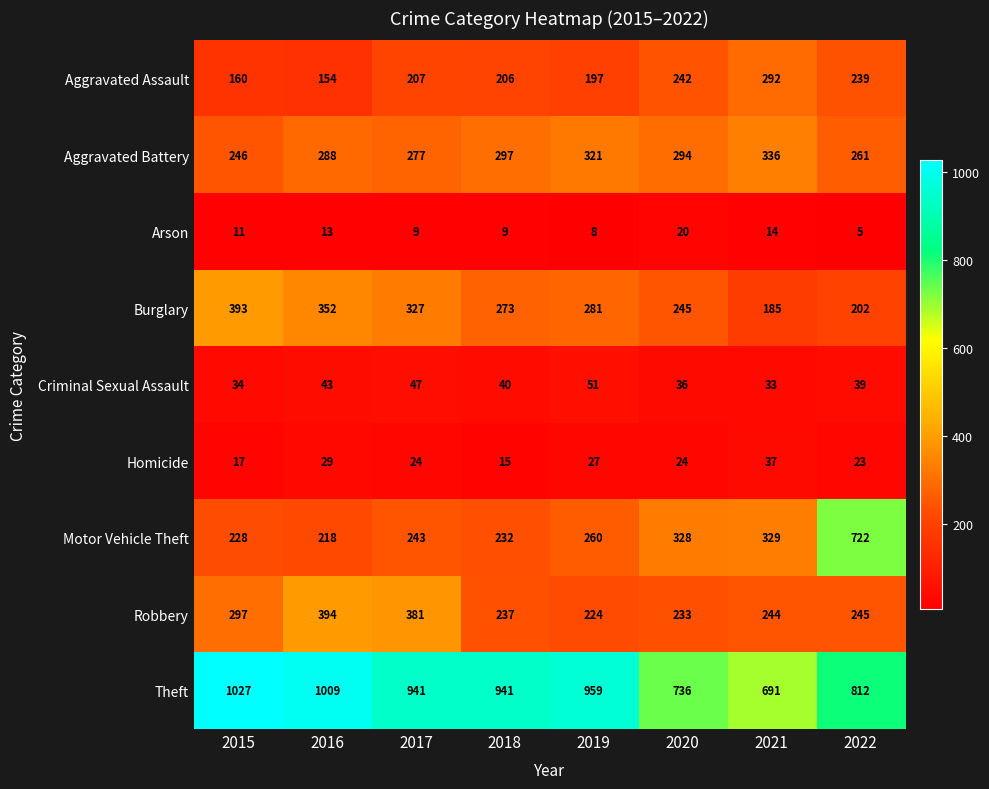

What is the approximate value of Motor Vehicle Theft at 2020?

328